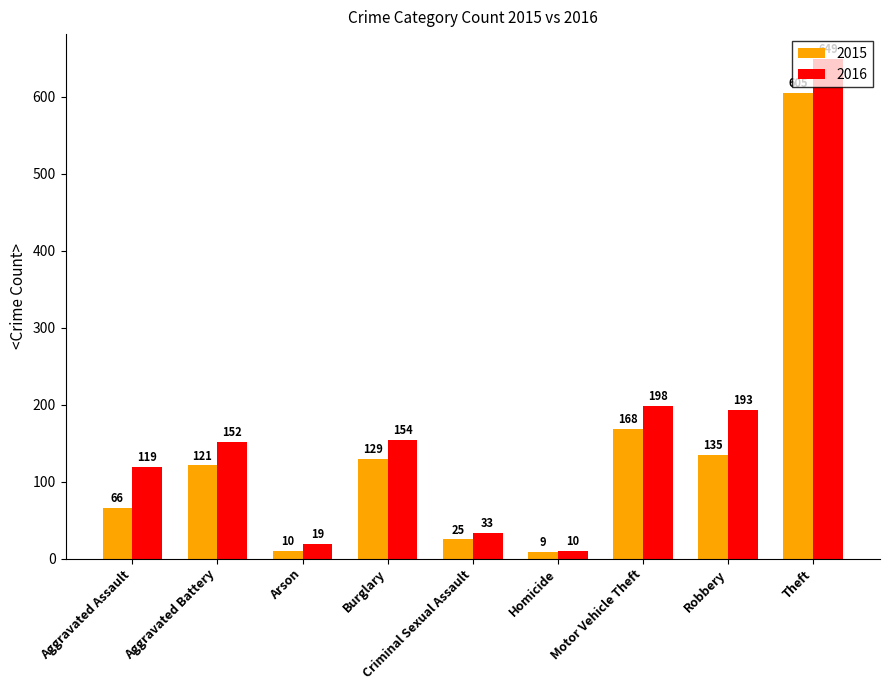

Which category has the lowest value in the 2016 series?

Homicide